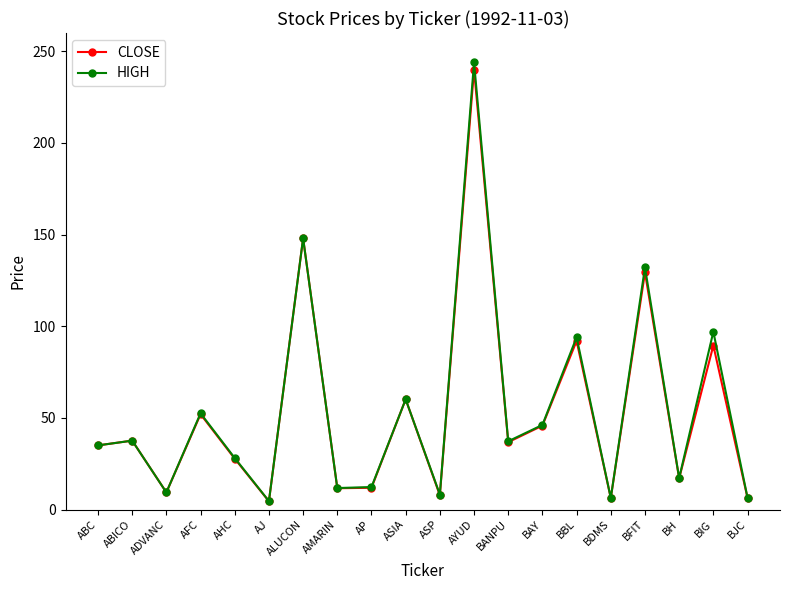

True or false: CLOSE has a value of 17.0 at BH.

True